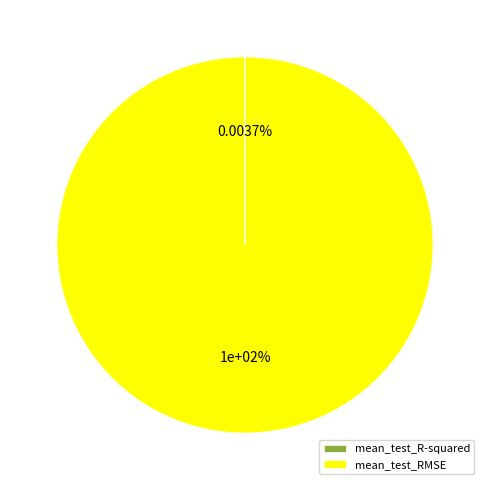

Which slice is the smallest?

mean_test_R-squared